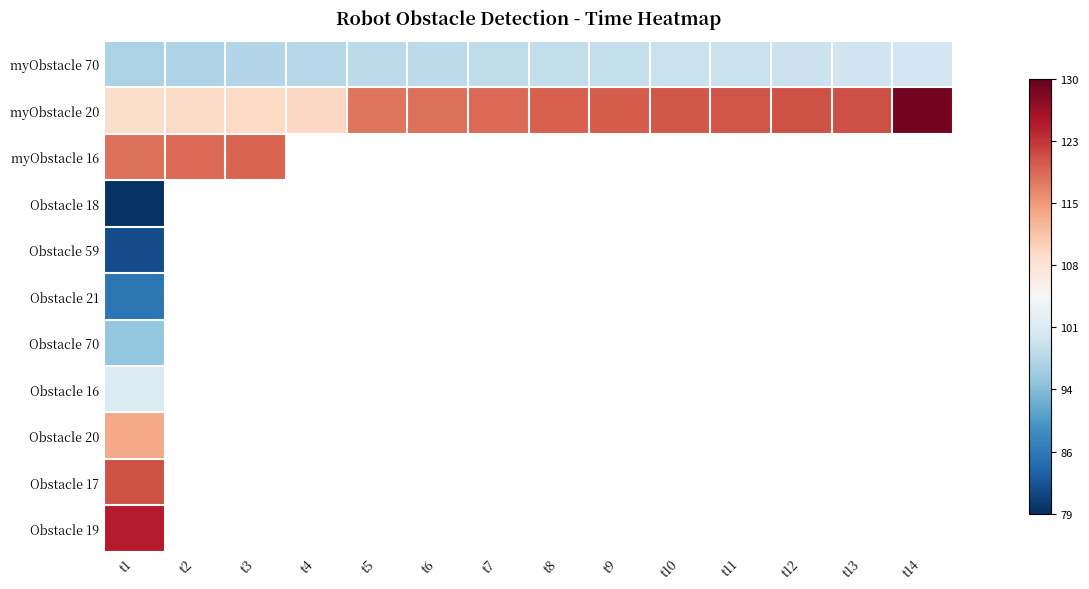

At which category is the sum across all series the highest?

t1